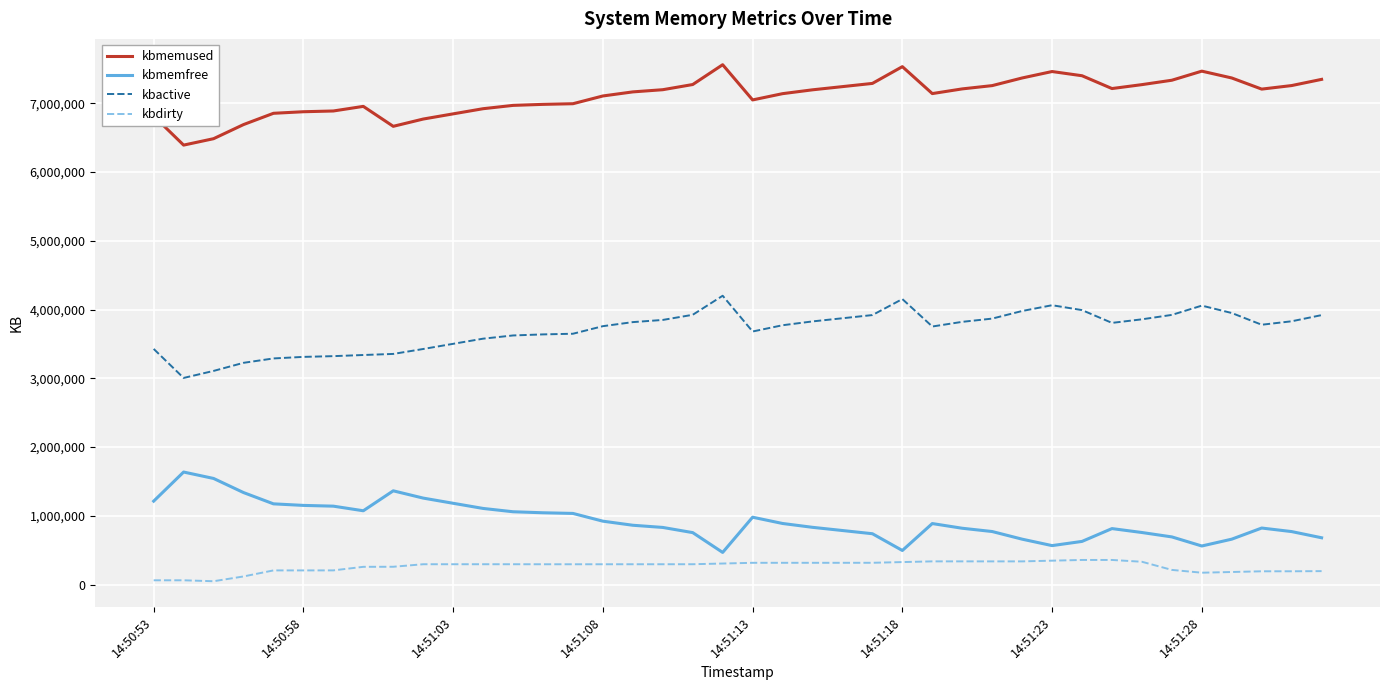

True or false: kbmemfree and kbmemused cross at least once.

False